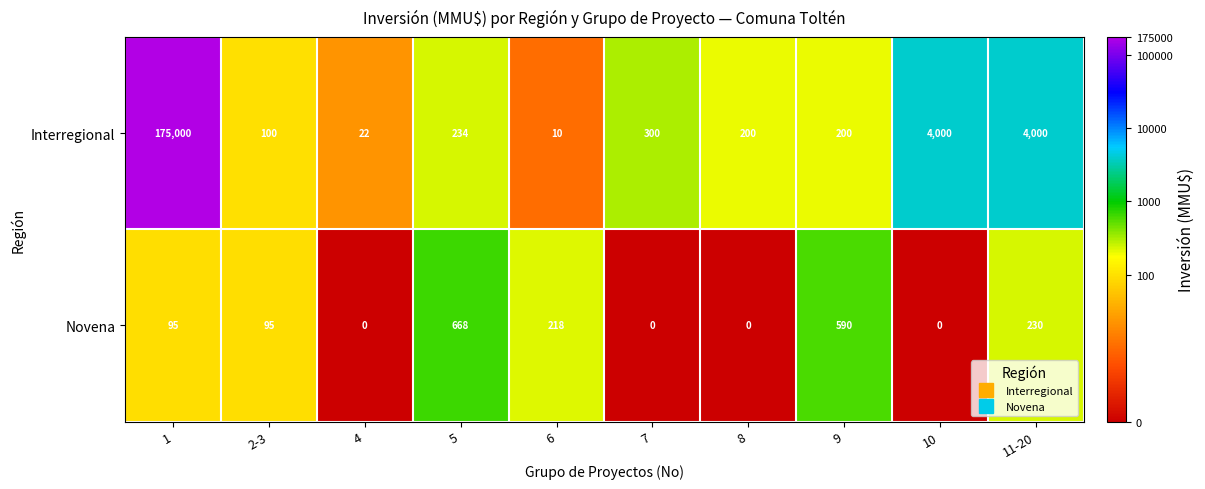

What value does the Interregional series have at 1?

175000